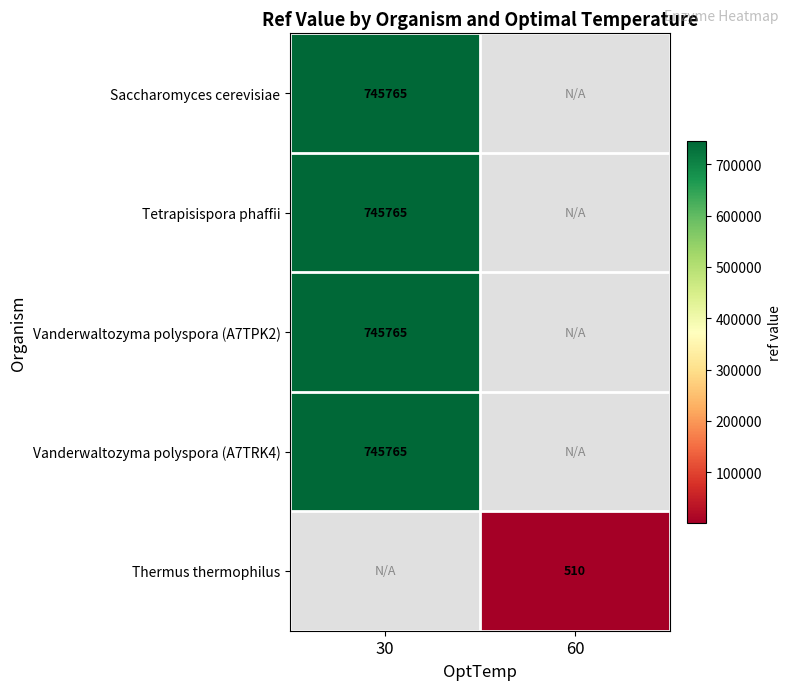

The Thermus thermophilus series shows 825 at 60. True or false?

False